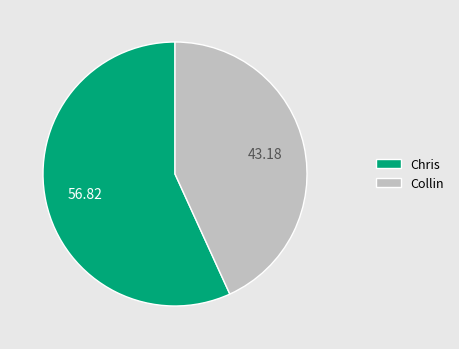

Count the number of slices in the pie.

2